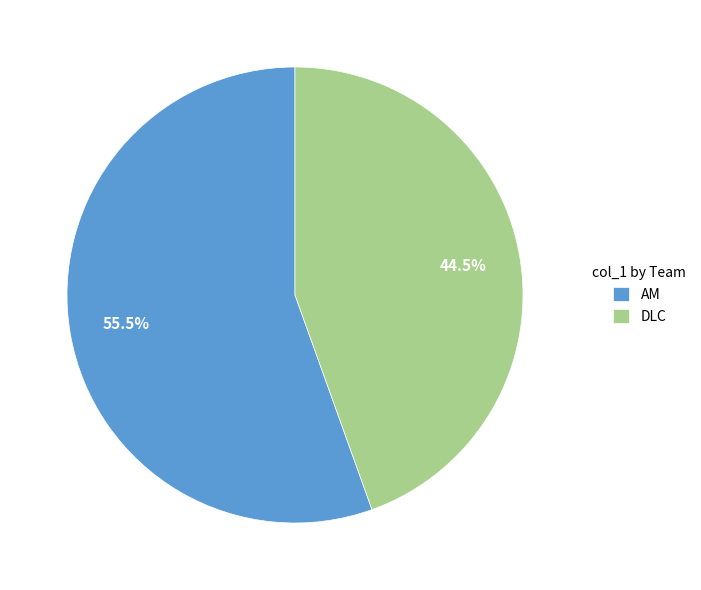

Rank the categories by value from lowest to highest.

DLC, AM